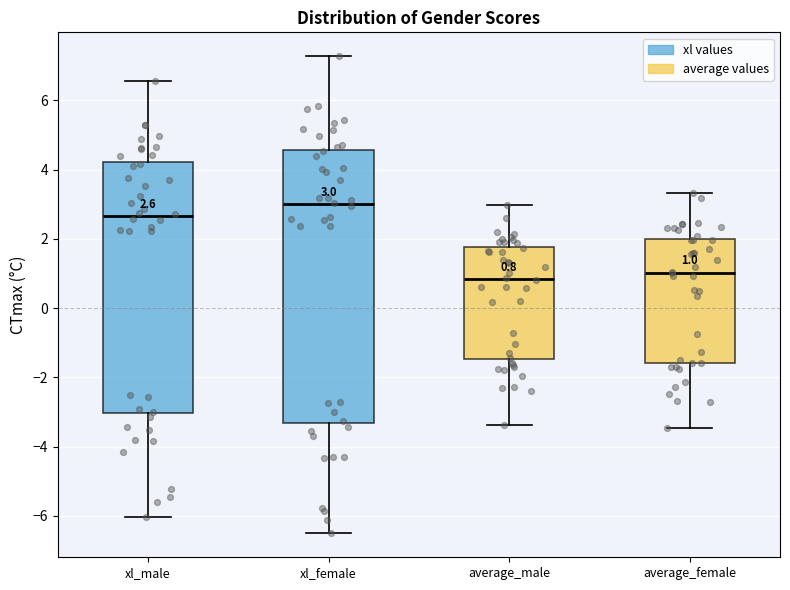

Which box is the tallest, from its lower edge to its upper edge?

xl_female